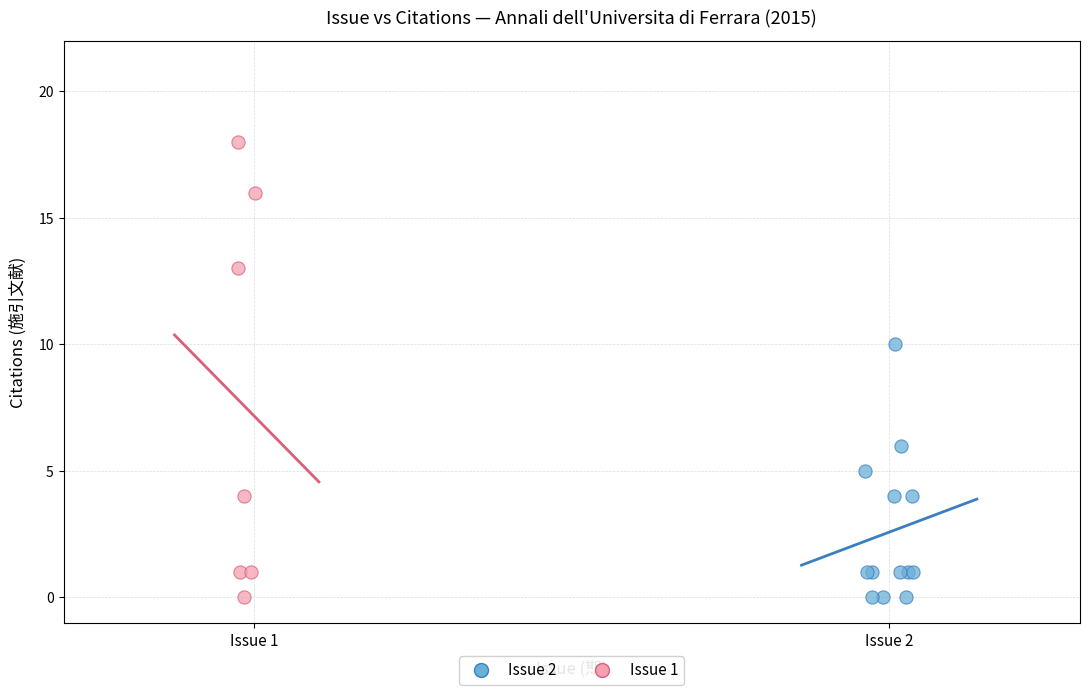

Which series has the largest Y range (max minus min)?

Issue 1